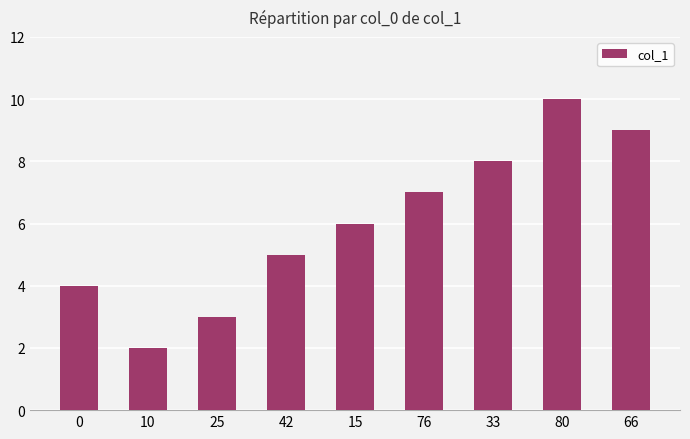

Is it true that the value at 10 is 2?

True